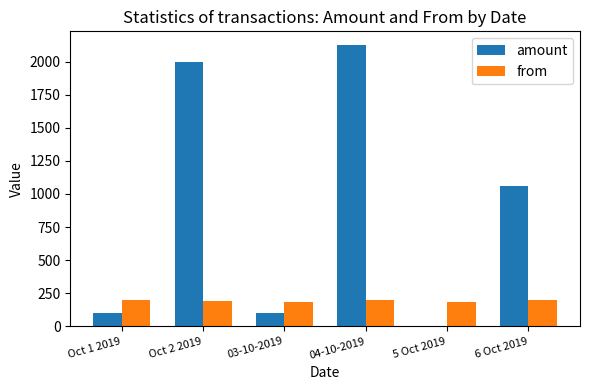

What is the greatest value displayed?

2123.5